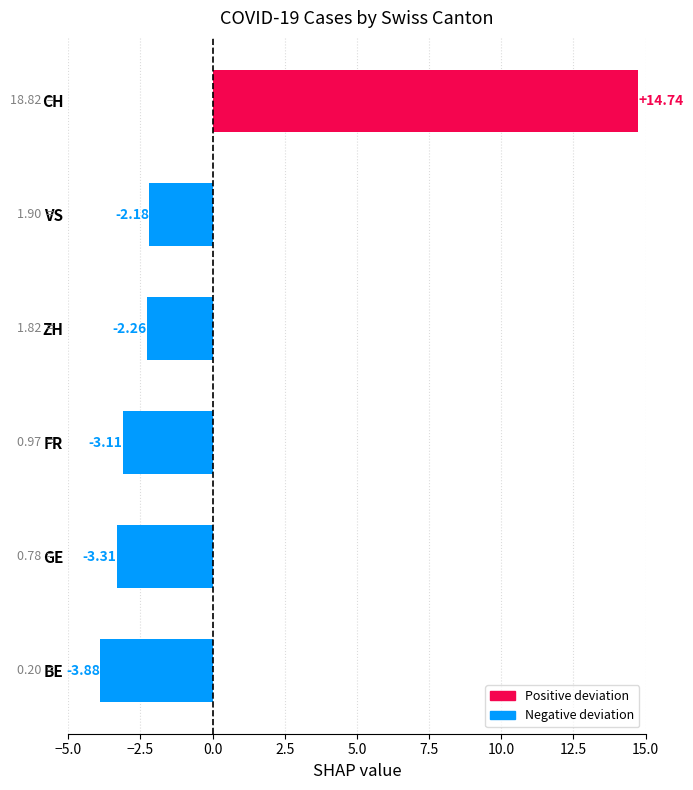

At which category does the chart reach its minimum across all series?

BE